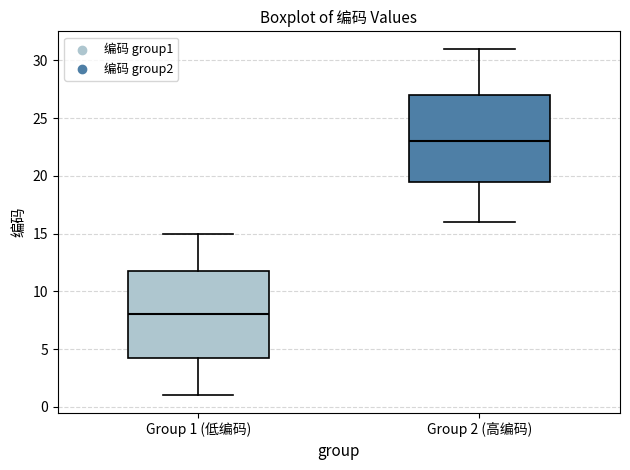

Reading left to right, transcribe this box plot: for each box, give where its median line is, the range the box spans, and where its two whiskers end, as read against the y-axis. The values are not printed on the chart, so give them approximately, as read against the axis.

Group 1 (低编码): median 8.0, box 4.5 to 12.0, whiskers 1.0 to 15.0
Group 2 (高编码): median 23.0, box 19.5 to 27.0, whiskers 16.0 to 31.0